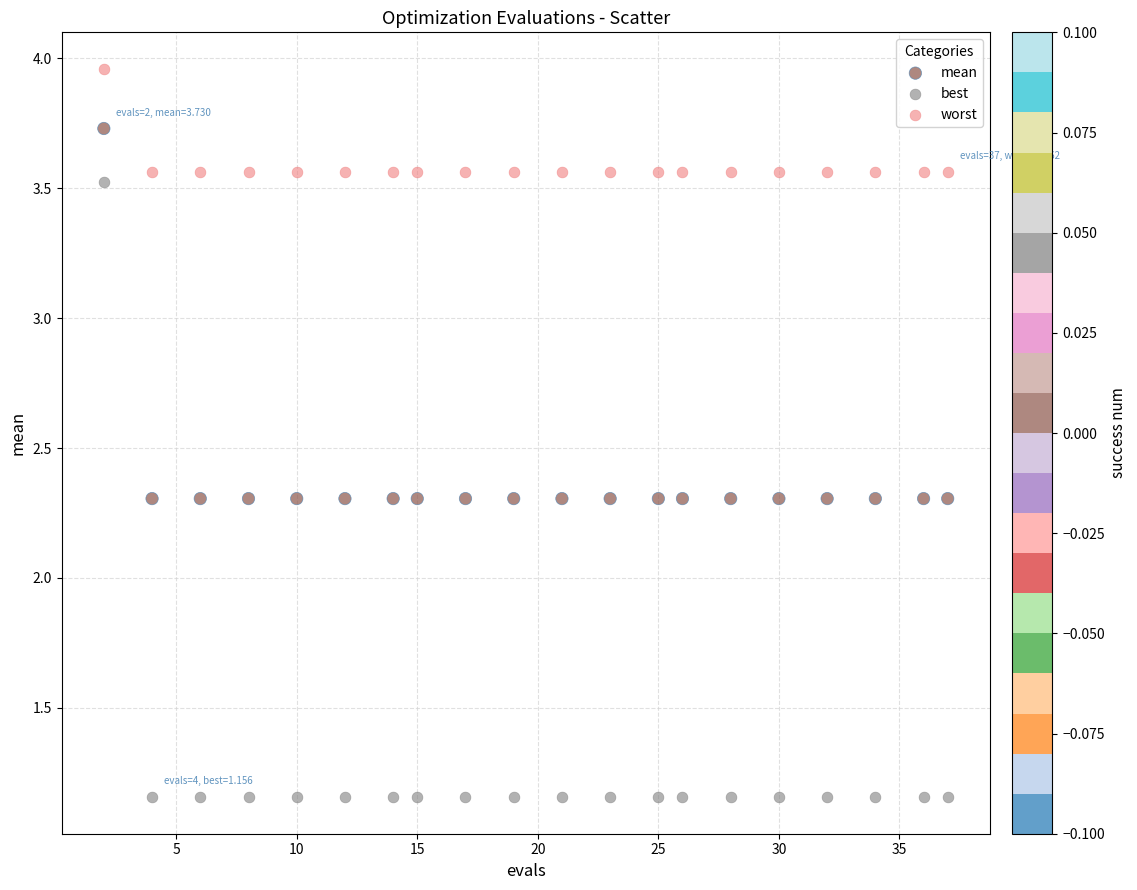

Which series has the widest spread of Y values?

best